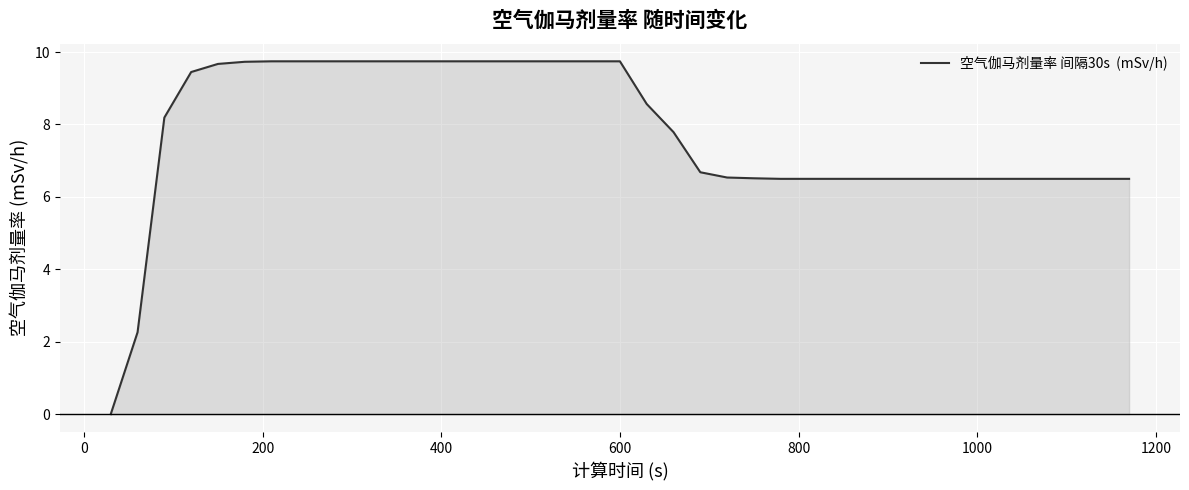

What is the difference between the maximum and minimum values?

9.7